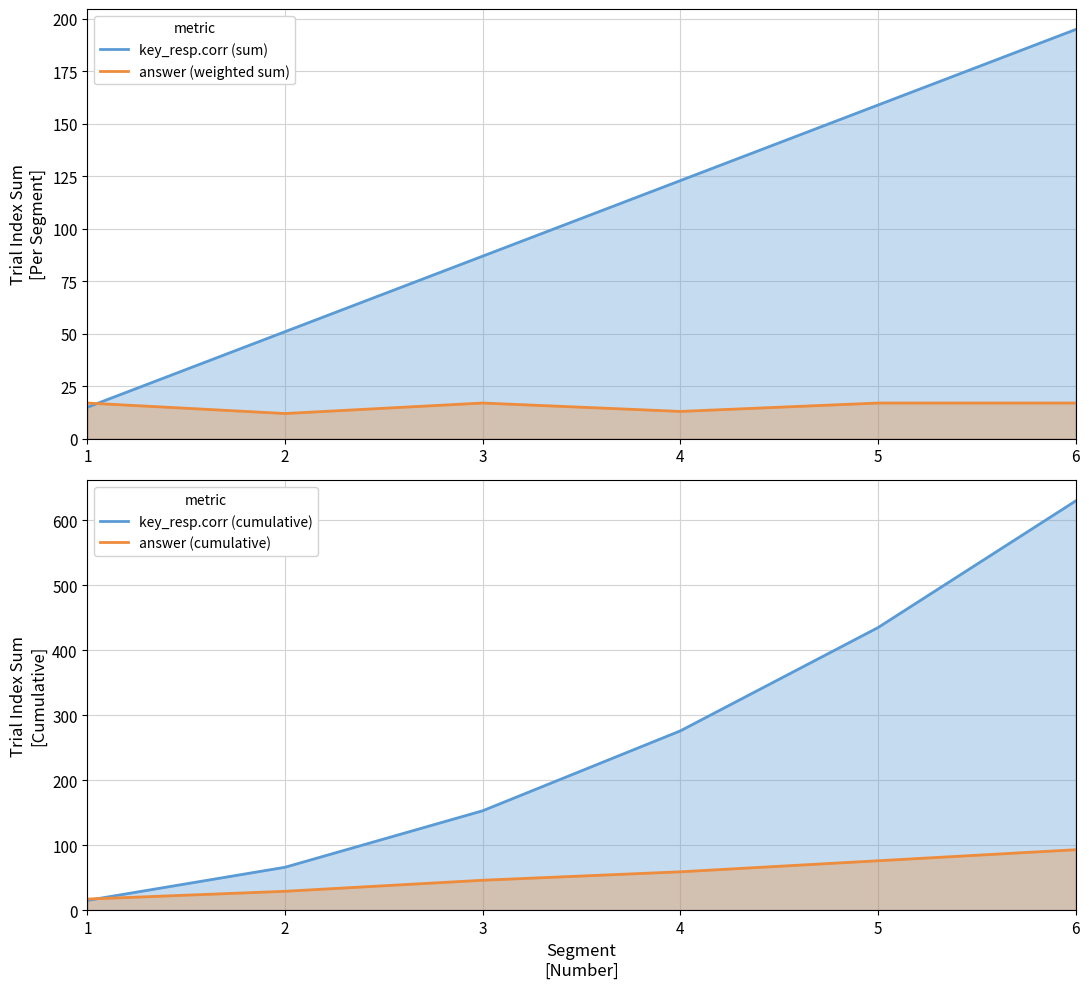

True or false: answer (weighted sum) has more than 1 interior local peaks.

False